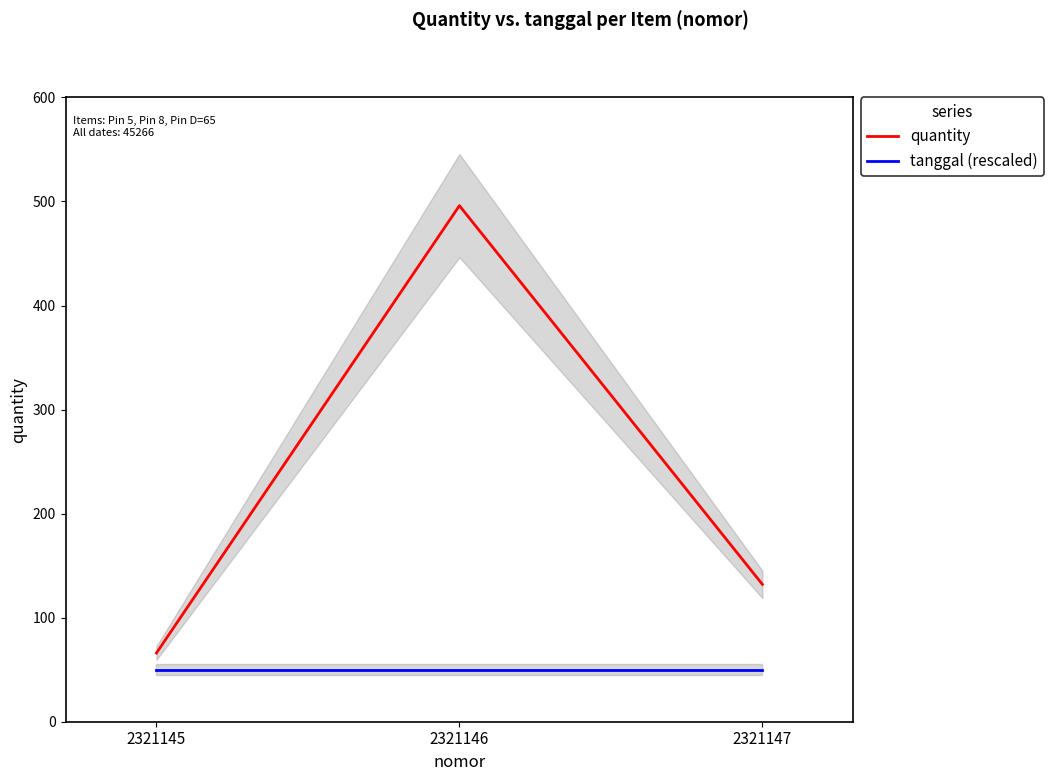

At which category is the sum across all series the highest?

2321146